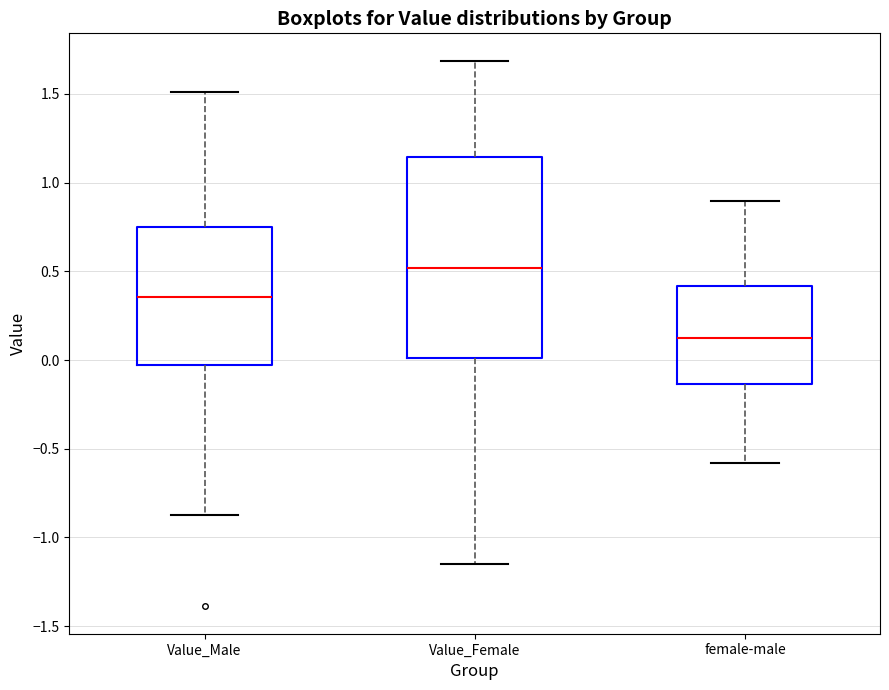

Comparing the boxes themselves (not the whiskers), which one is the tallest?

Value_Female